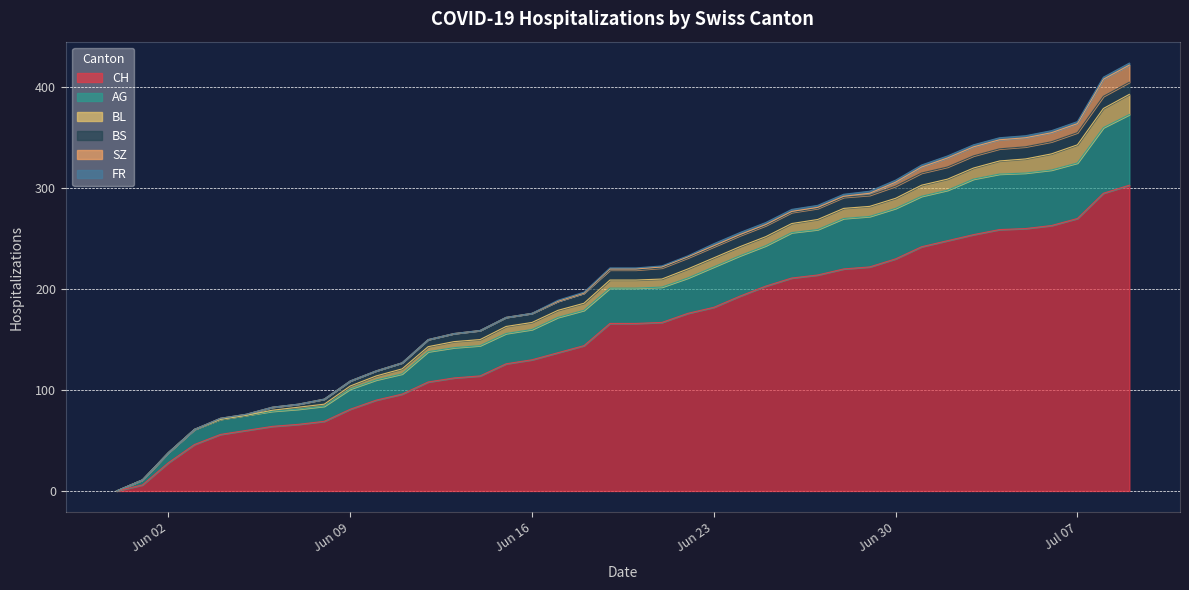

Where does the BL series first go above 8?

2020-06-22